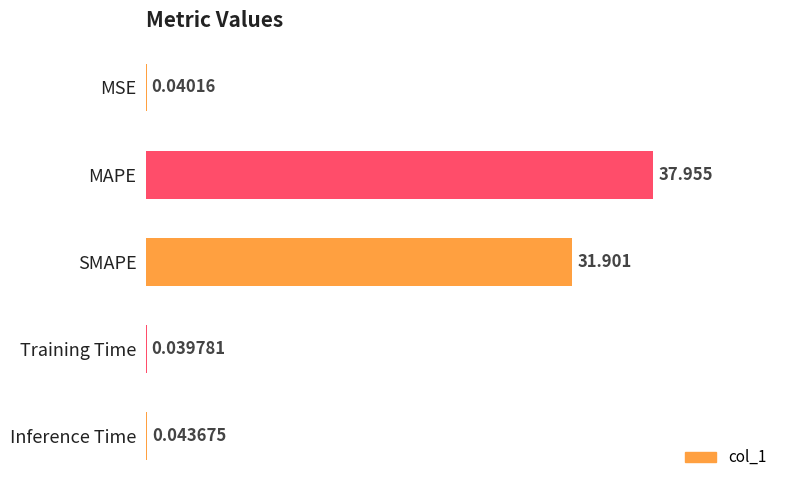

Does the chart contain stacked bars?

No